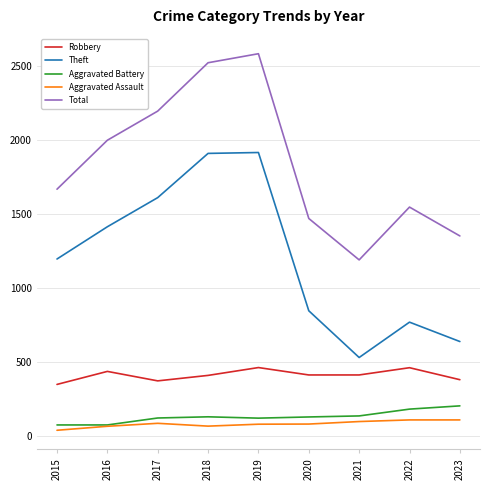

Is it true that Theft equals 1610 at 2017?

True